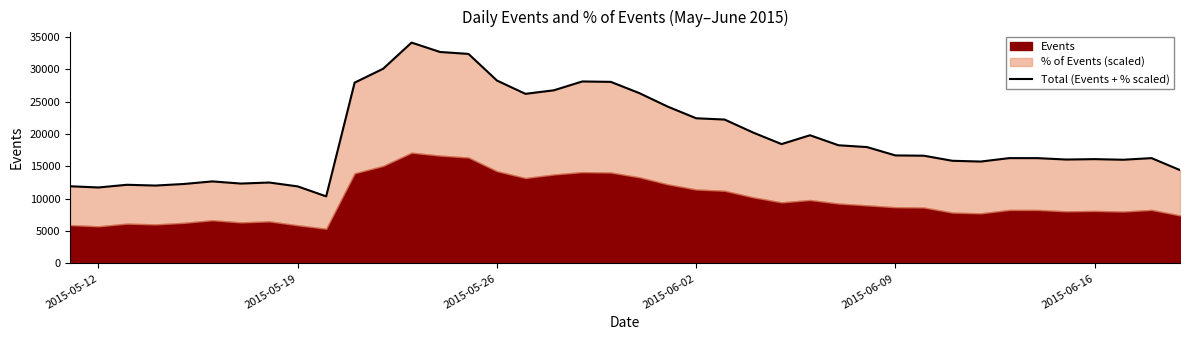

What is the maximum value shown in the chart?

34110